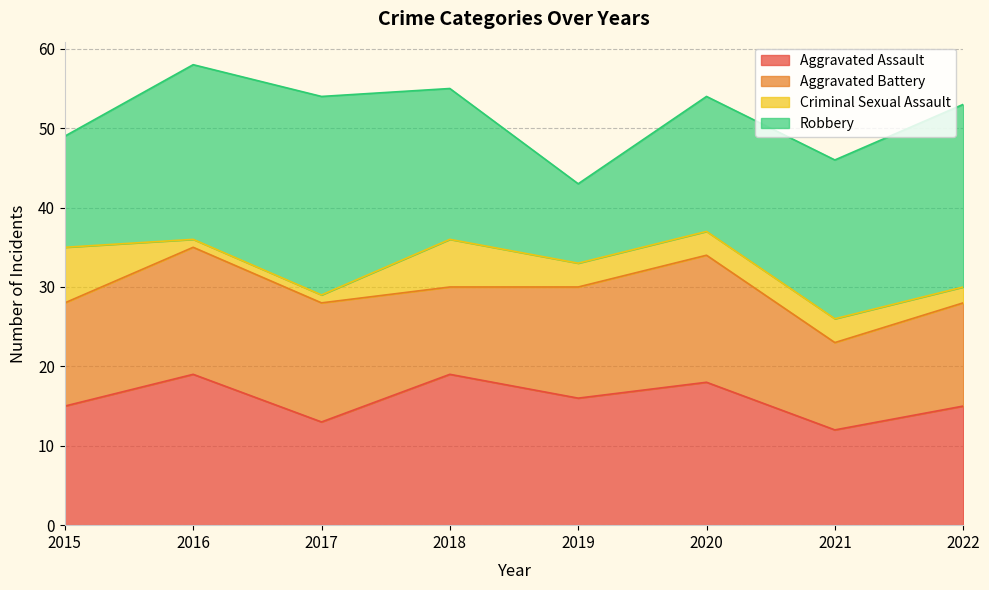

Reading left to right, what are all the values shown in this chart?

Aggravated Assault: 2015=15	2016=19	2017=13	2018=19	2019=16	2020=18	2021=12	2022=15
Aggravated Battery: 2015=13	2016=16	2017=15	2018=11	2019=14	2020=16	2021=11	2022=13
Criminal Sexual Assault: 2015=7	2016=1	2017=1	2018=6	2019=3	2020=3	2021=3	2022=2
Robbery: 2015=14	2016=22	2017=25	2018=19	2019=10	2020=17	2021=20	2022=23